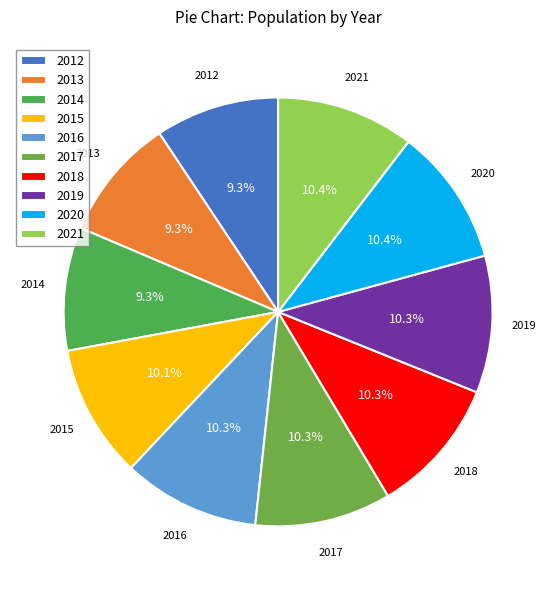

To the nearest percent, what percentage of the pie is 2015?

10%